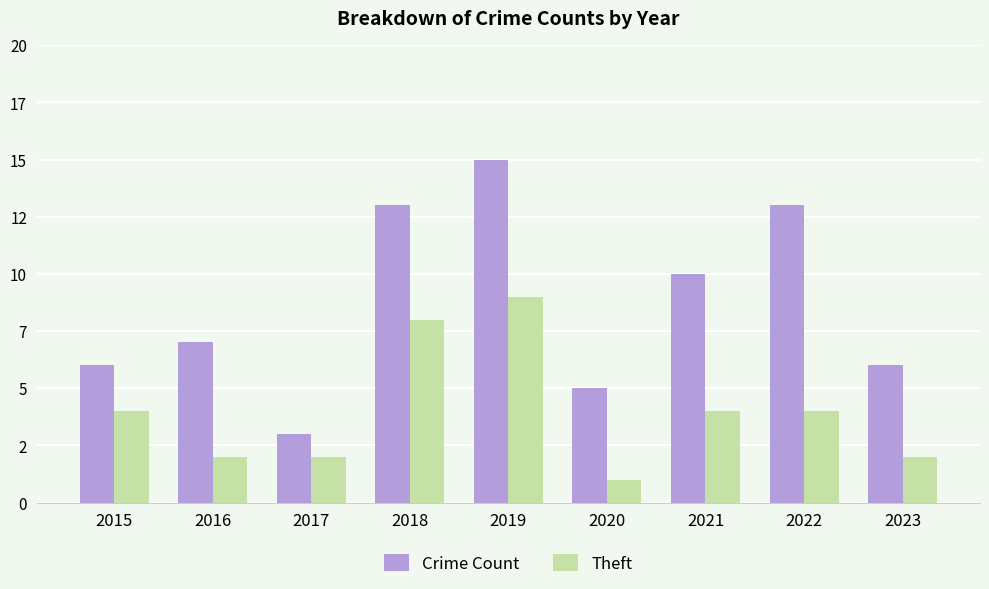

Are the bars grouped side by side (vs. stacked)?

Yes